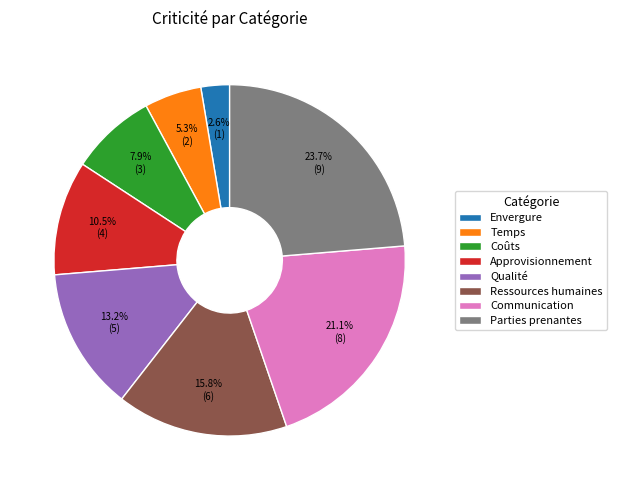

Rank the categories by value from highest to lowest.

Parties prenantes, Communication, Ressources humaines, Qualité, Approvisionnement, Coûts, Temps, Envergure